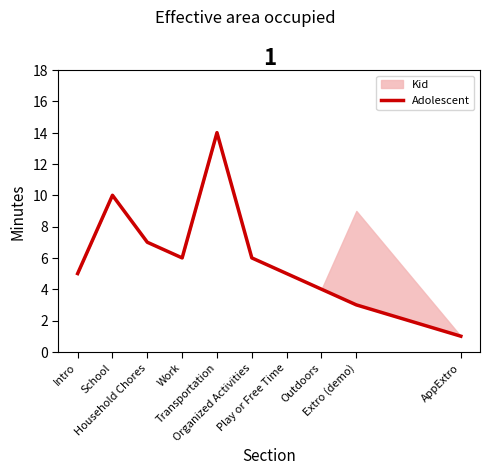

Which label corresponds to the largest value in the chart?

Transportation